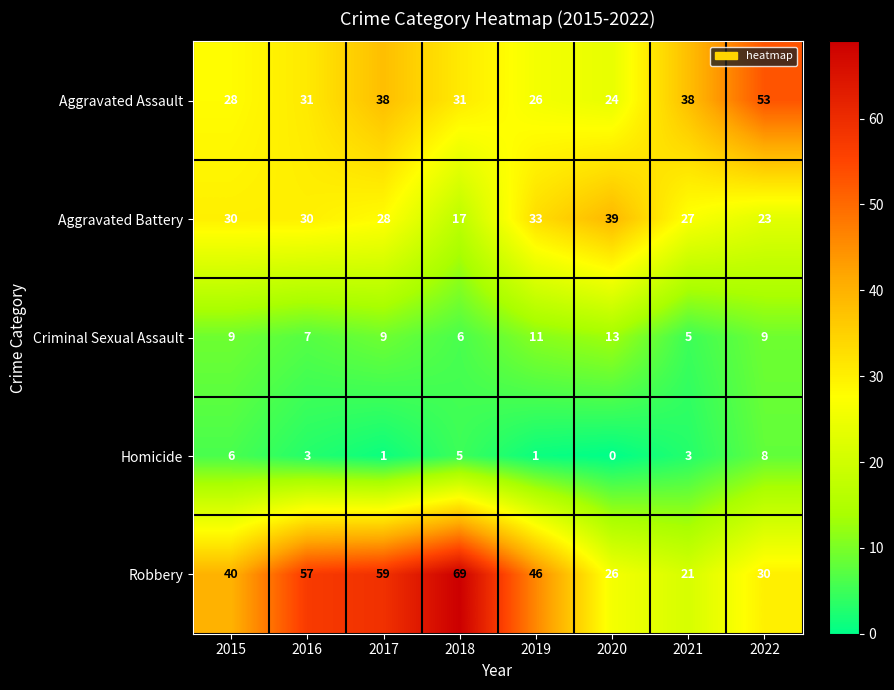

At which category does the chart reach its peak across all series?

2018